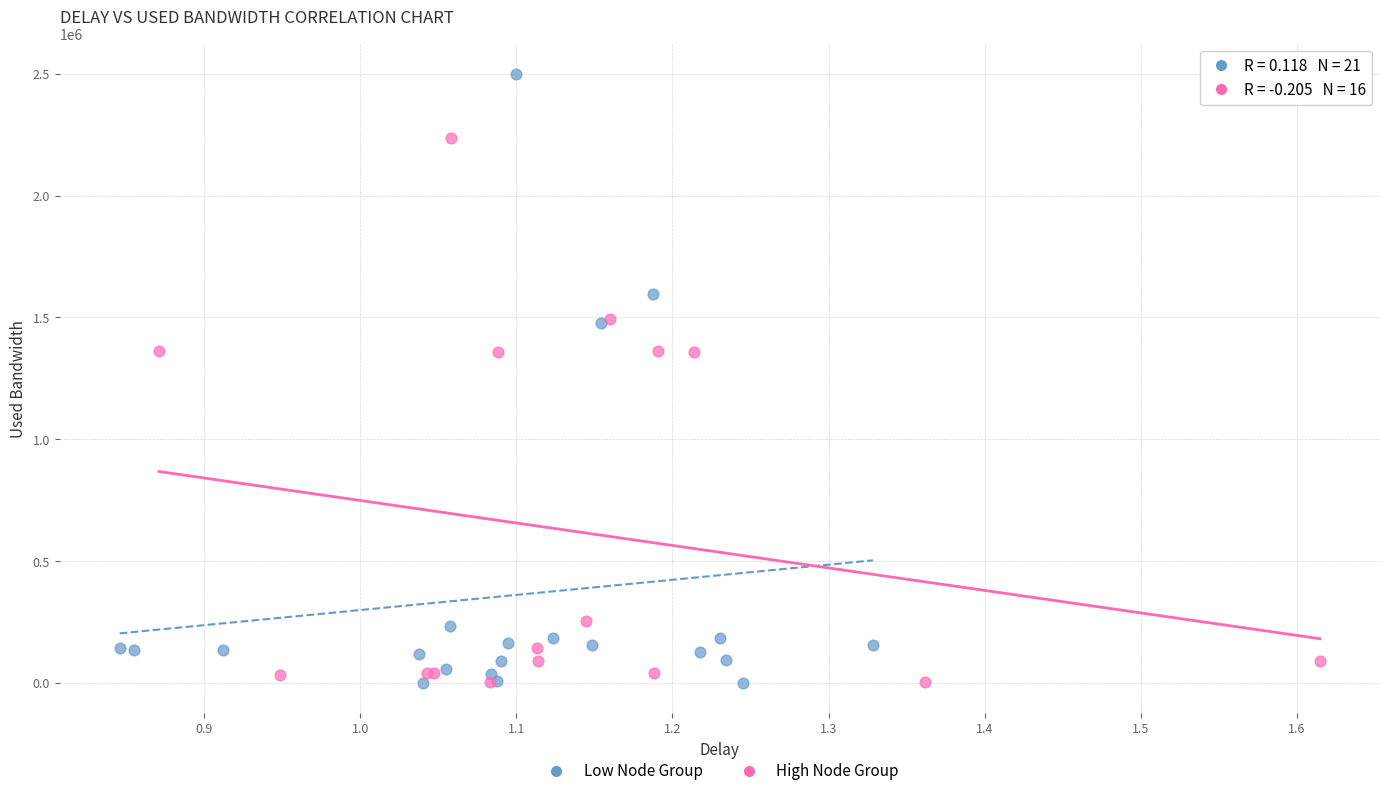

Which series has the largest Y range (max minus min)?

Low Node Group